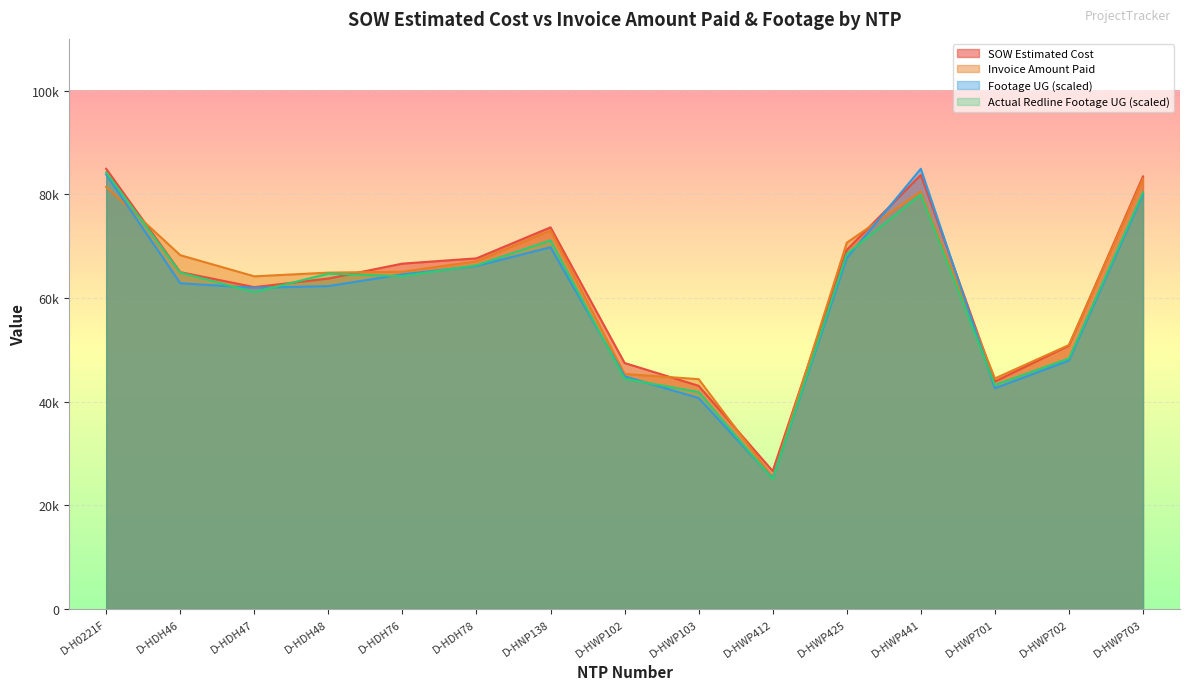

True or false: Actual Redline Completed Footage UG and Footage UG intersect in this chart.

True